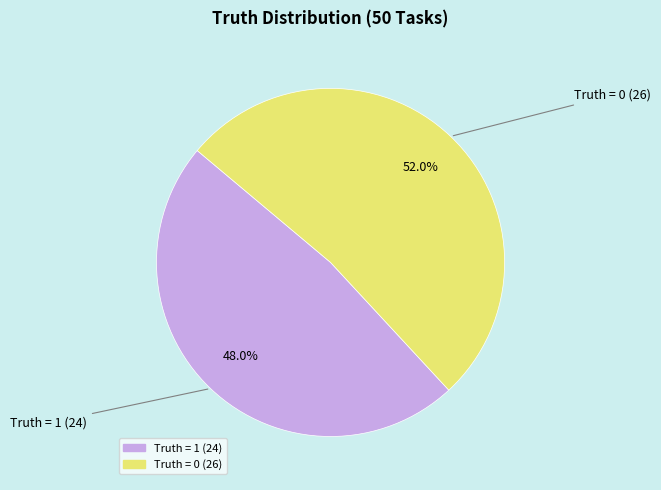

To the nearest percent, what is the difference between the largest and smallest slice percentages?

4%